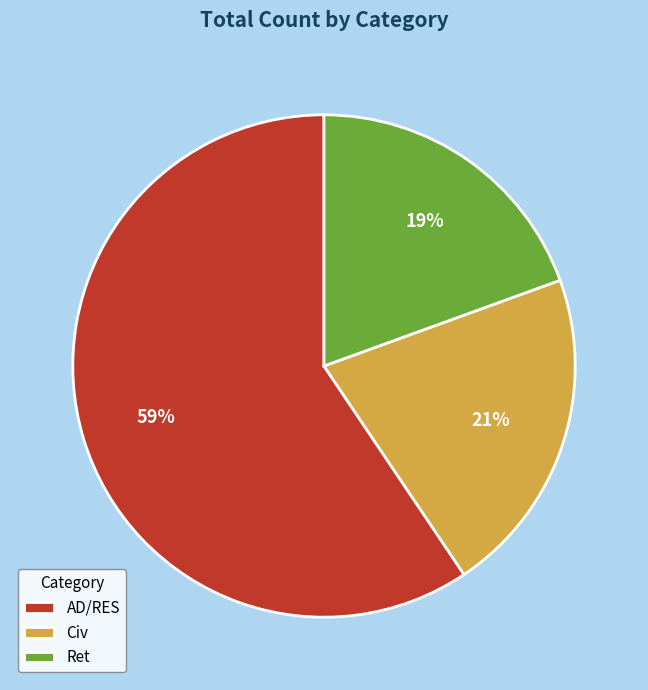

The Civ slice represents 21% of the pie. True or false?

True